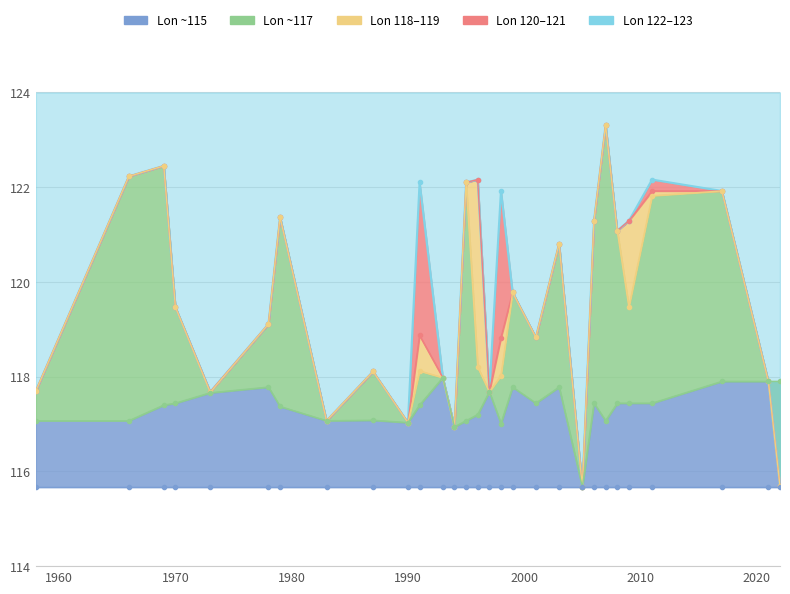

Reading left to right, what are all the values shown in this chart?

117.7	122.2	122.5	119.5	117.7	119.1	121.4	117.1	118.1	117.0	122.1	118.0	116.9	122.1	122.2	117.7	121.9	119.8	118.8	120.8	115.7	121.3	123.3	121.1	121.3	122.2	121.9	117.9	115.7